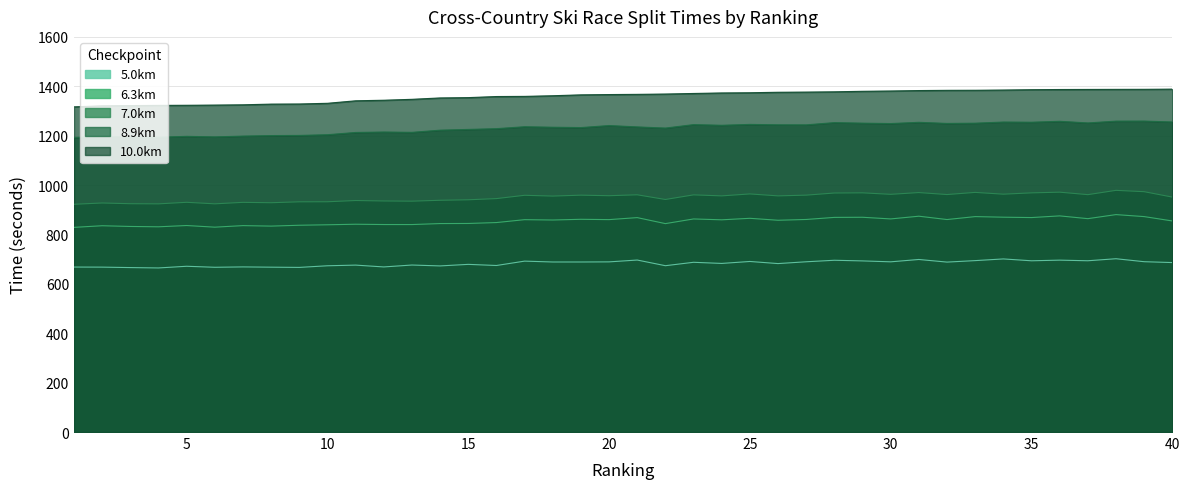

What is the sum of all 6.3km values?

34148.5